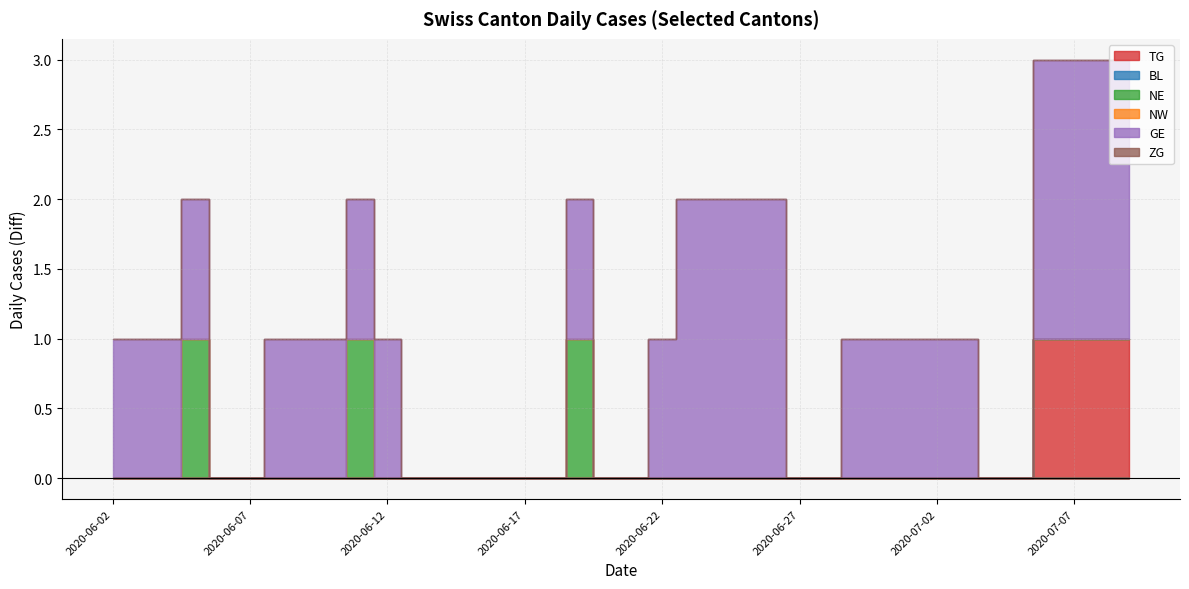

True or false: BL and NW intersect in this chart.

False